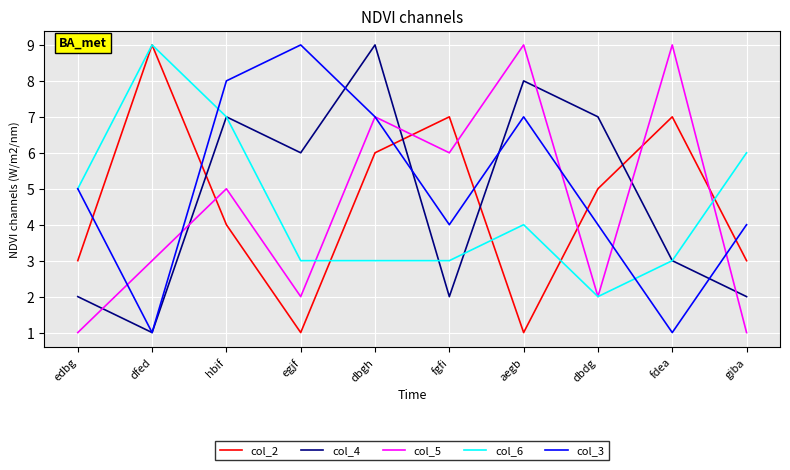

At which category does col_3 reach its first local peak?

egjf